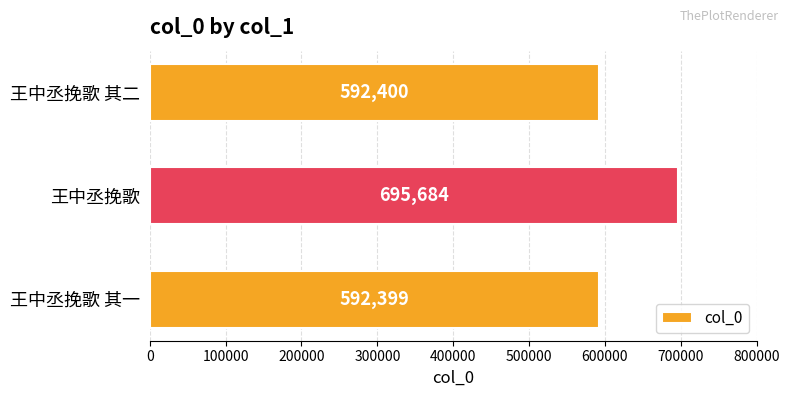

Is it true that the value at 王中丞挽歌 其一 is 592399?

True